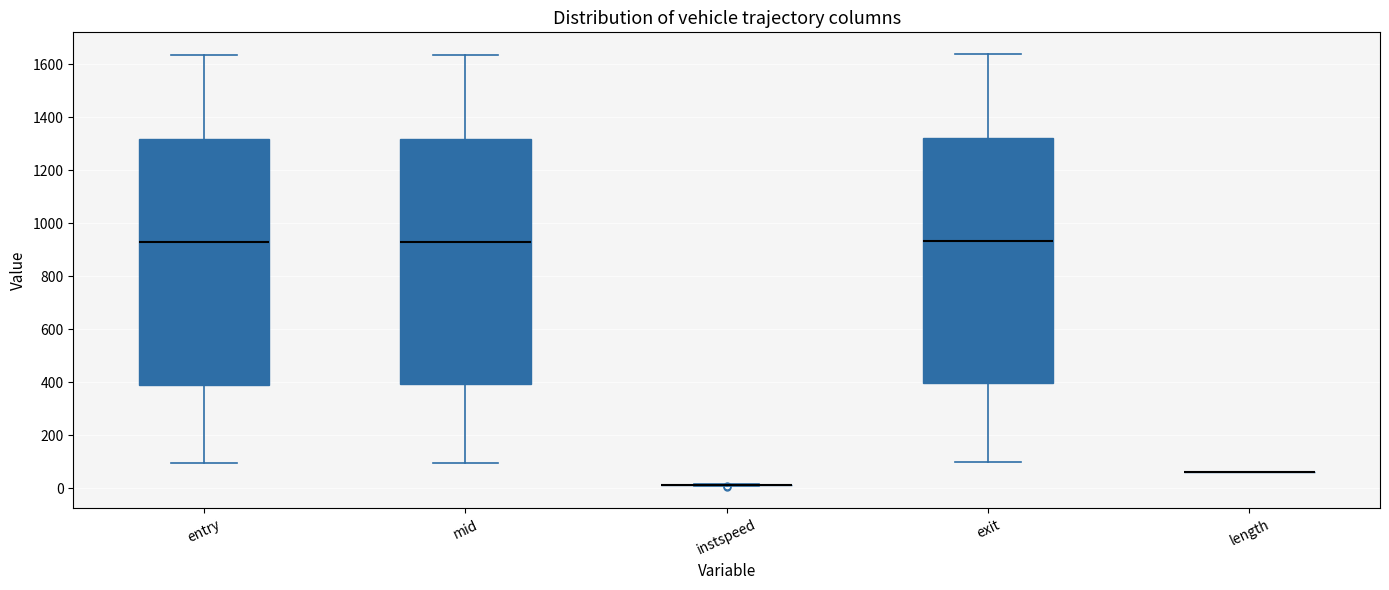

Reading left to right, read every box against the y-axis: the position of its median line, the range the box covers, and the ends of its whiskers. The values are not printed on the chart, so give them approximately, as read against the axis.

entry: median 920, box 400 to 1320, whiskers 100 to 1640
mid: median 940, box 400 to 1320, whiskers 100 to 1640
instspeed: box collapsed to a line at 20, whiskers 0 to 20
exit: median 940, box 400 to 1320, whiskers 100 to 1640
length: box collapsed to a line at 60, whiskers 60 to 60